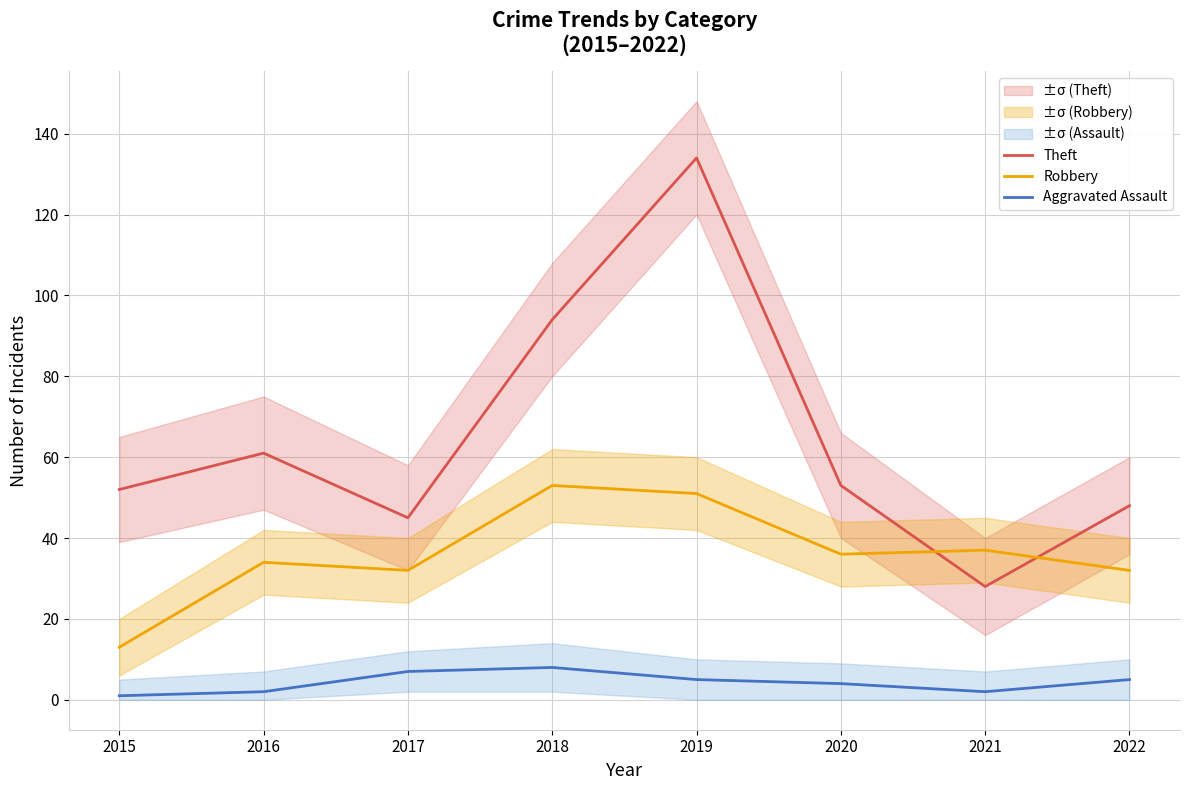

Is the value of Aggravated Assault at 2015 greater than the value of Robbery at 2018?

No